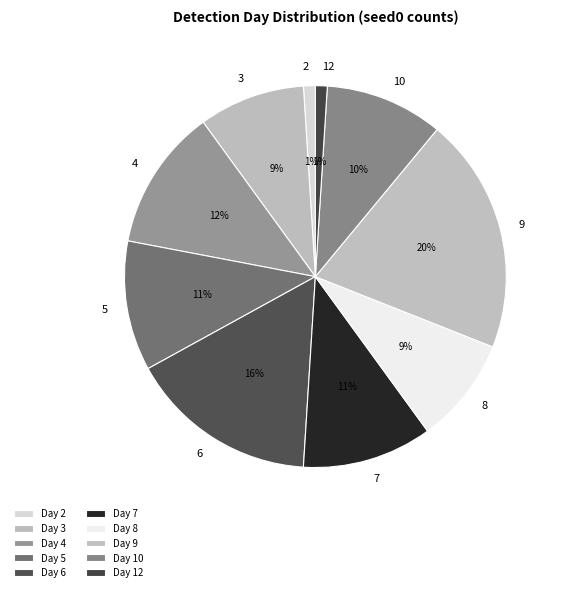

How many slices are in this pie chart?

10